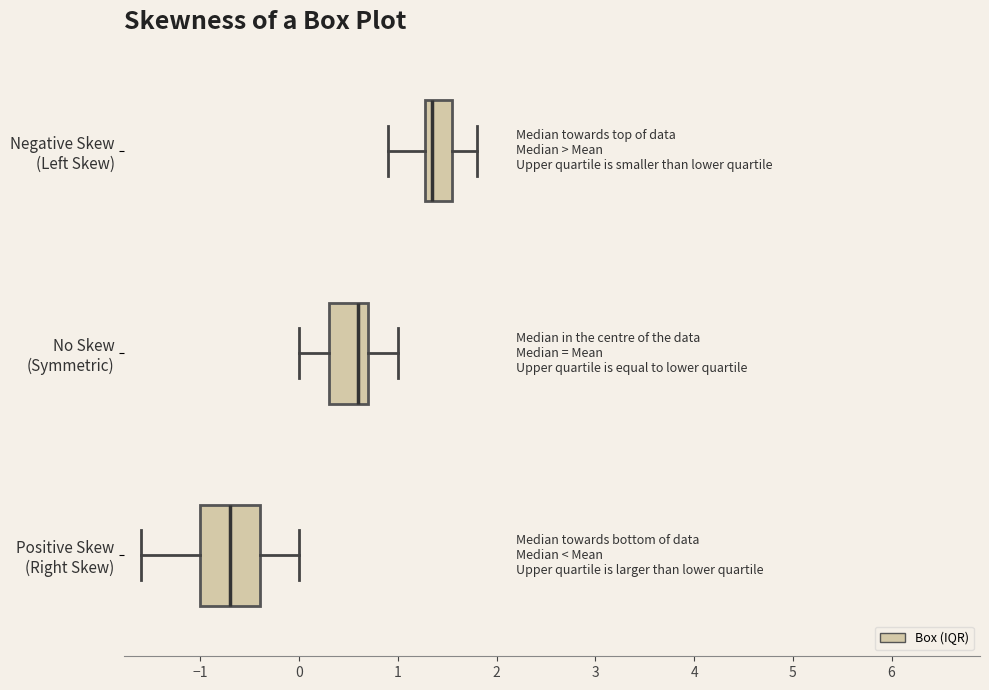

Which box is the widest, from its left edge to its right edge?

Positive Skew (Right Skew)